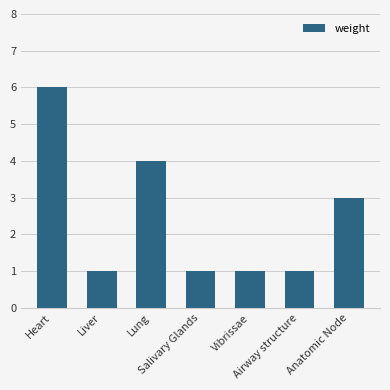

What is the value of the 4th bar from the left?

1